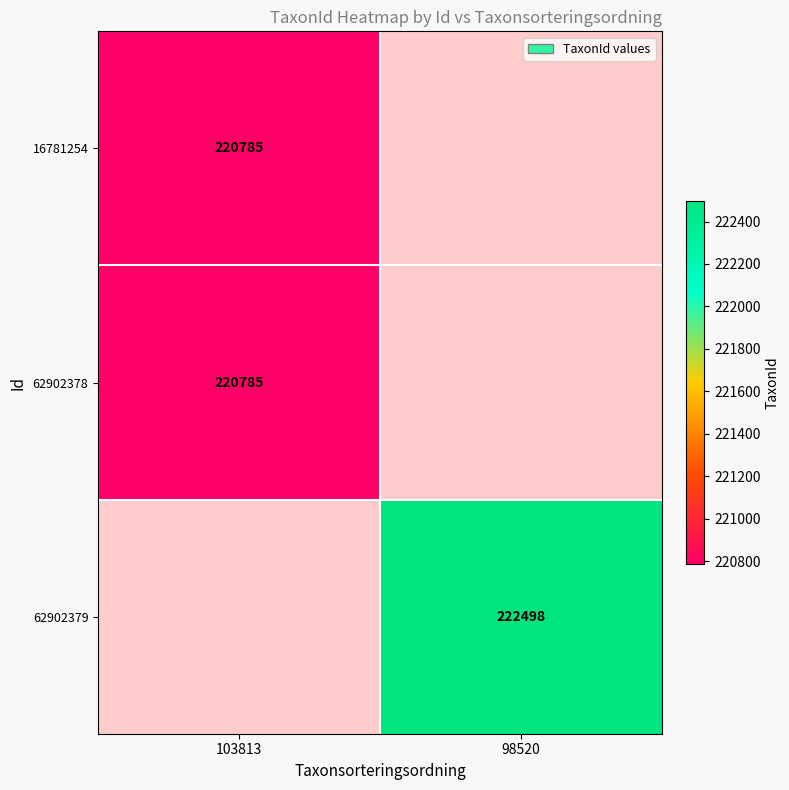

Is the value of 62902379 at 98520 greater than the value of 16781254 at 103813?

Yes